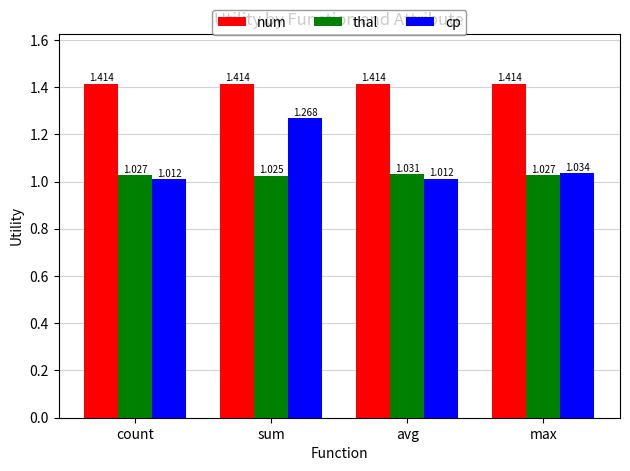

What are all the series names shown in the legend?

num, thal, cp